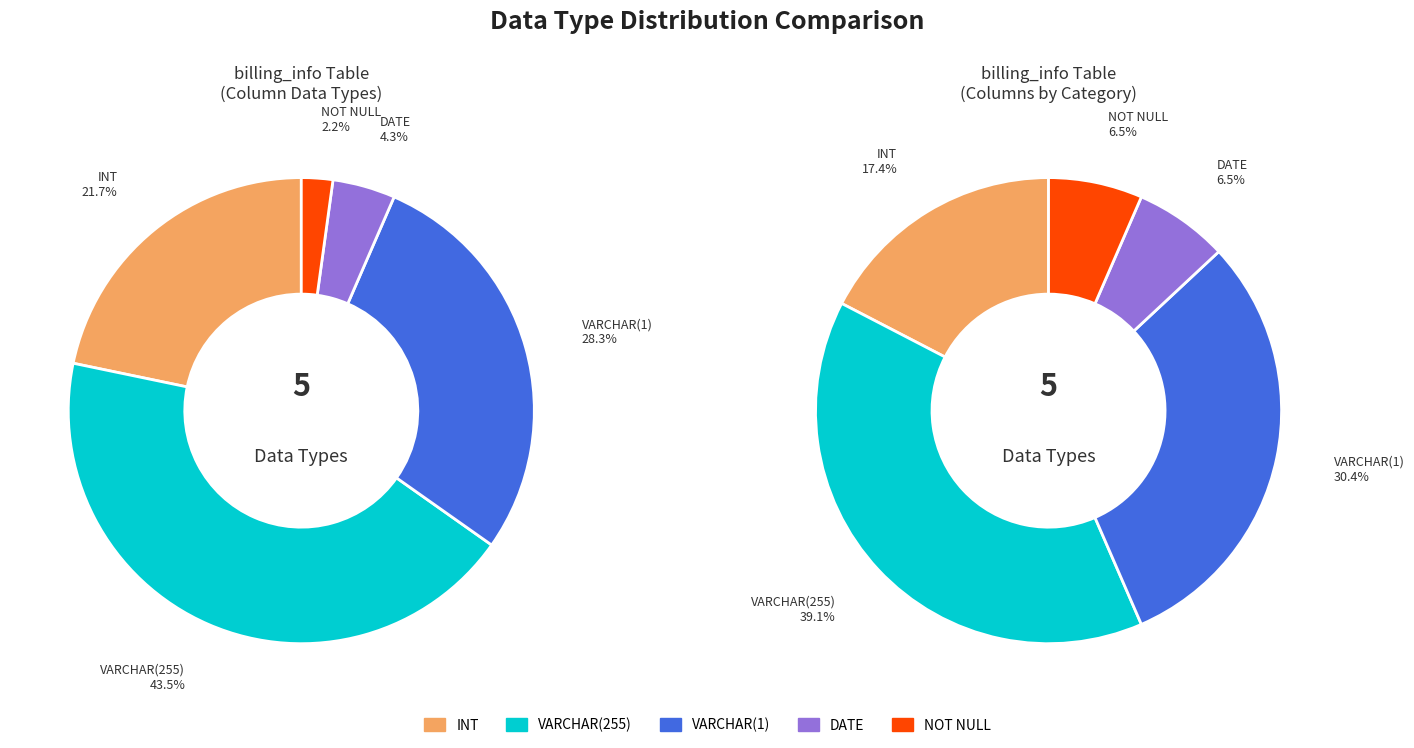

Combined, do VARCHAR(255) and VARCHAR(1) account for over 50%?

Yes